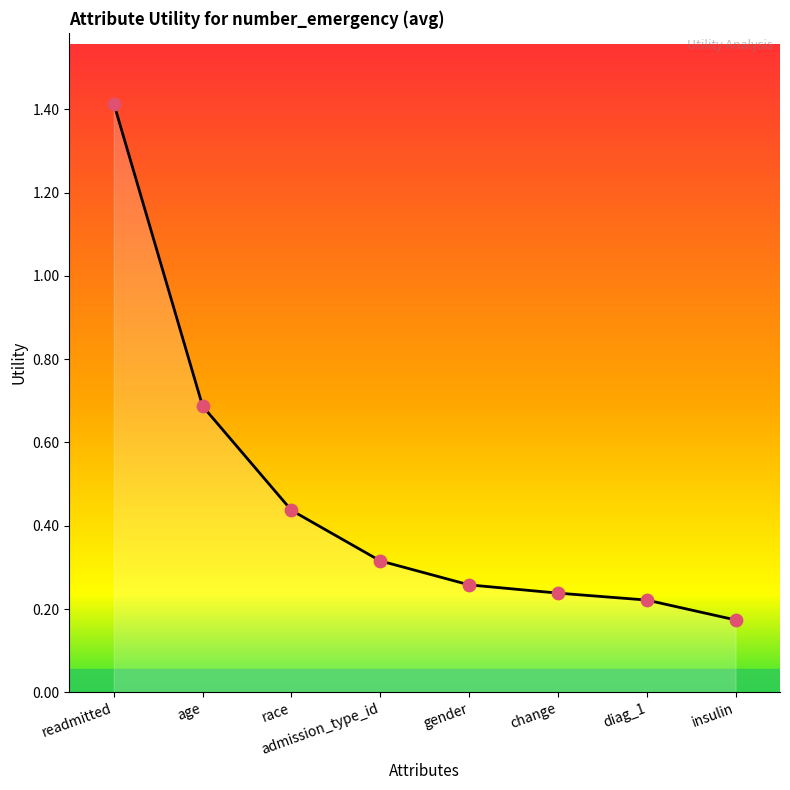

What is the change in value from race to diag_1?

-0.2